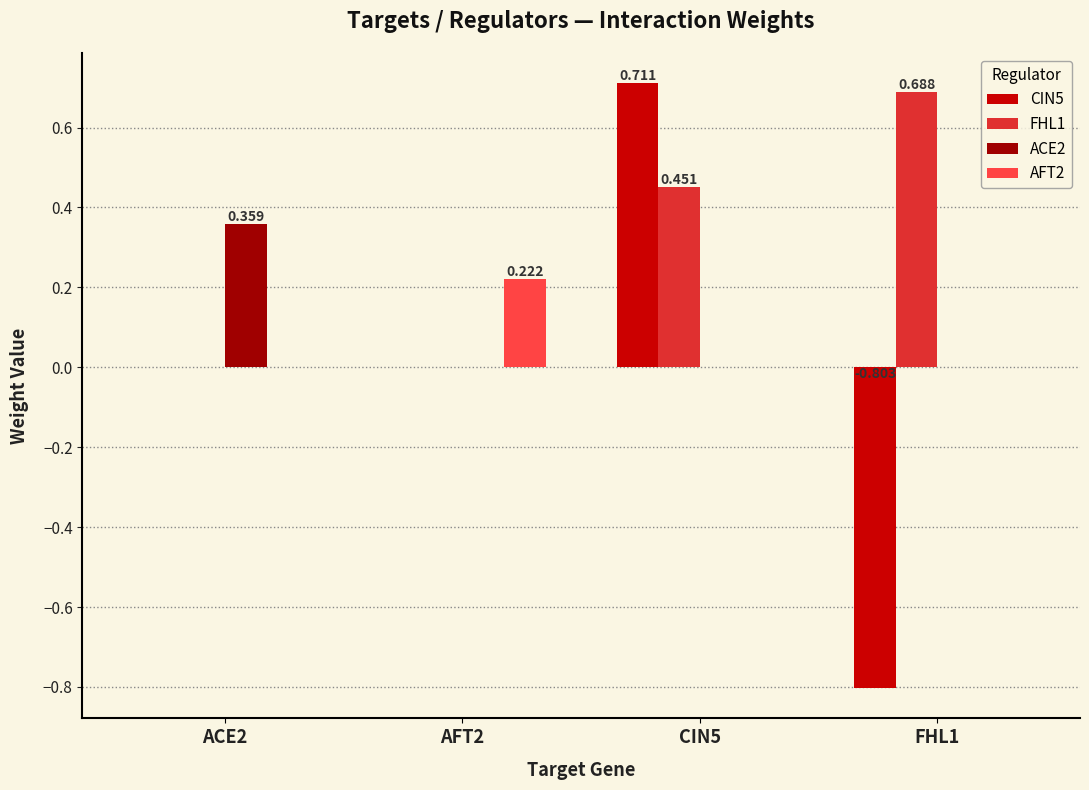

Is the value of FHL1 at ACE2 greater than the value of AFT2 at AFT2?

No